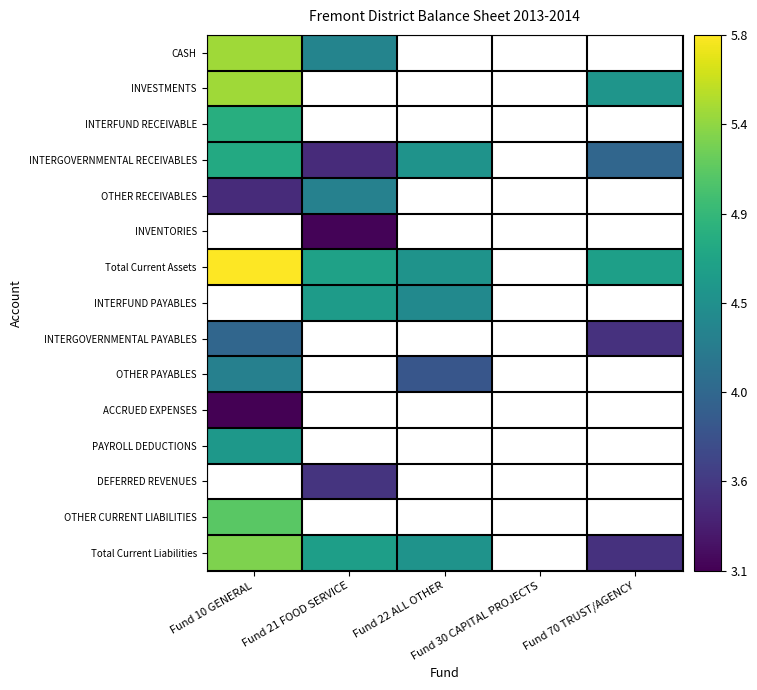

Which category has the highest value across all series?

Fund 10 GENERAL